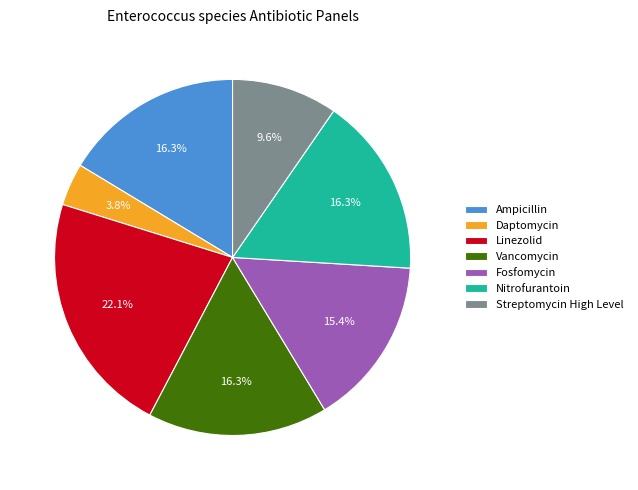

True or false: Nitrofurantoin accounts for 30% of the total.

False